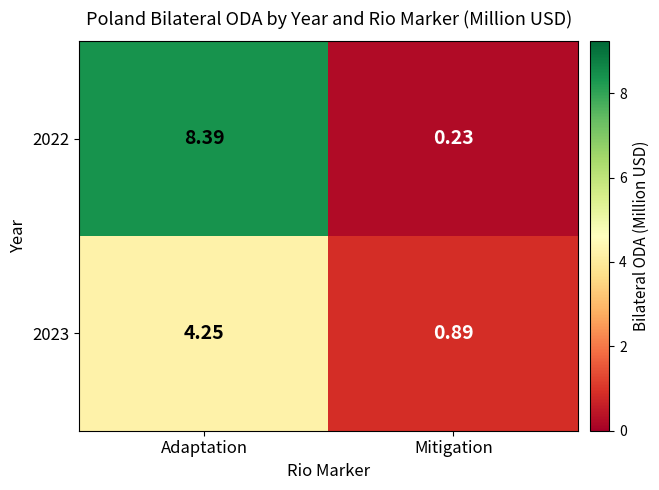

Is the value of 2023 at Mitigation greater than the value of 2022 at Adaptation?

No